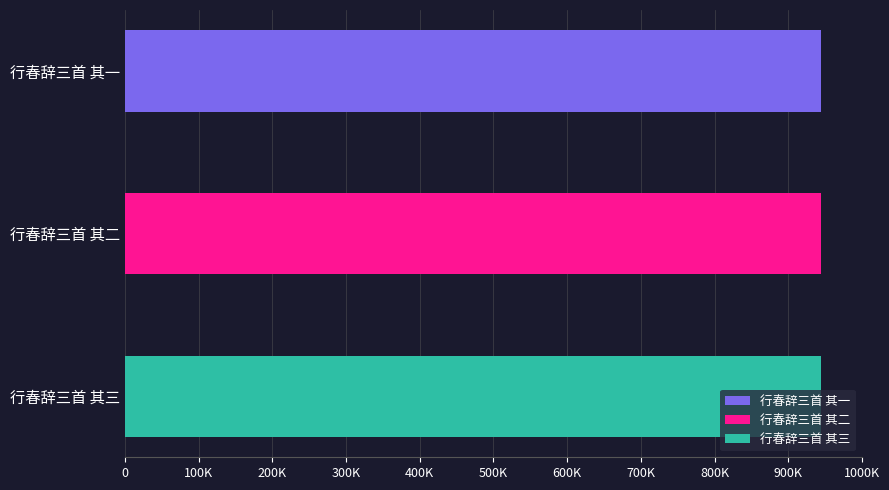

What is the average value?

943896